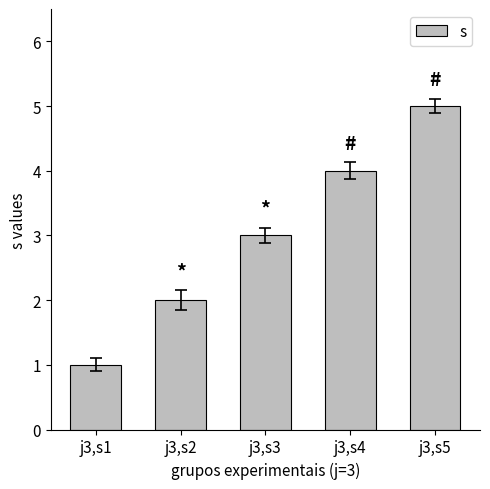

List the labels in order of value, smallest first.

j3,s1, j3,s2, j3,s3, j3,s4, j3,s5